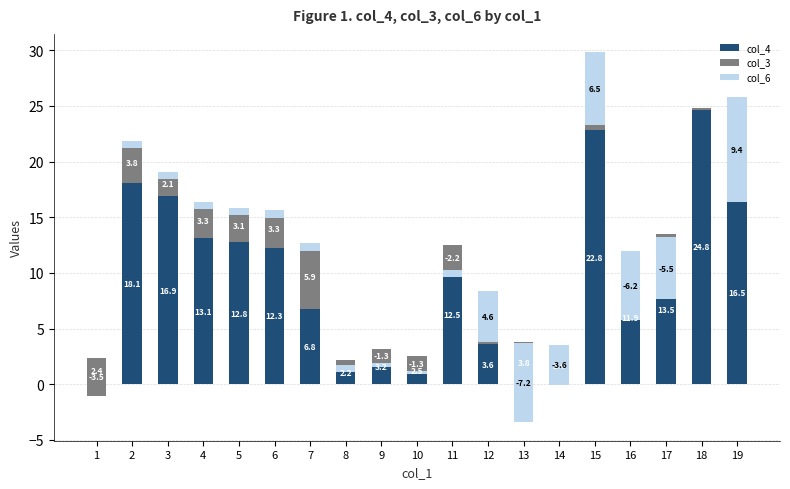

Where does the col_3 series first go above 0?

2